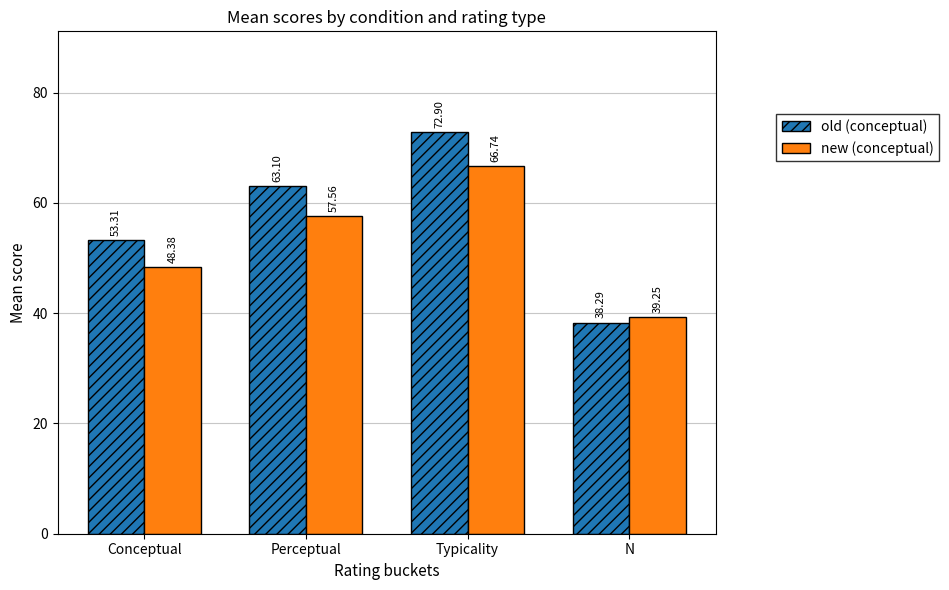

True or false: old (conceptual) has a value of 110.4 at Perceptual.

False